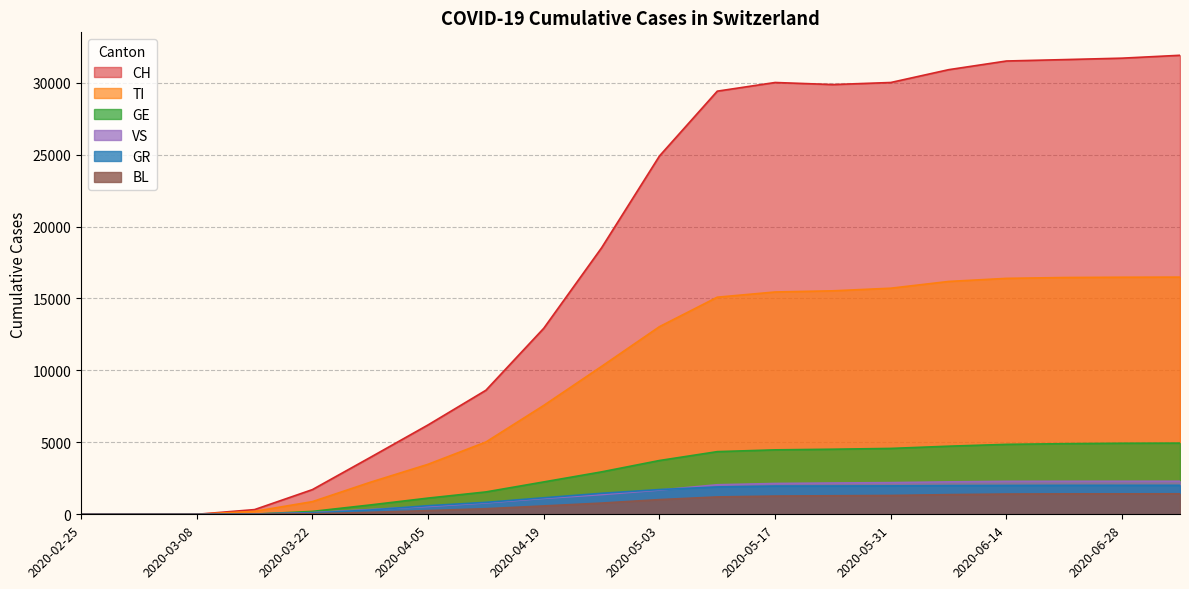

What is the value of the GE point at the 13th from the left?

4479